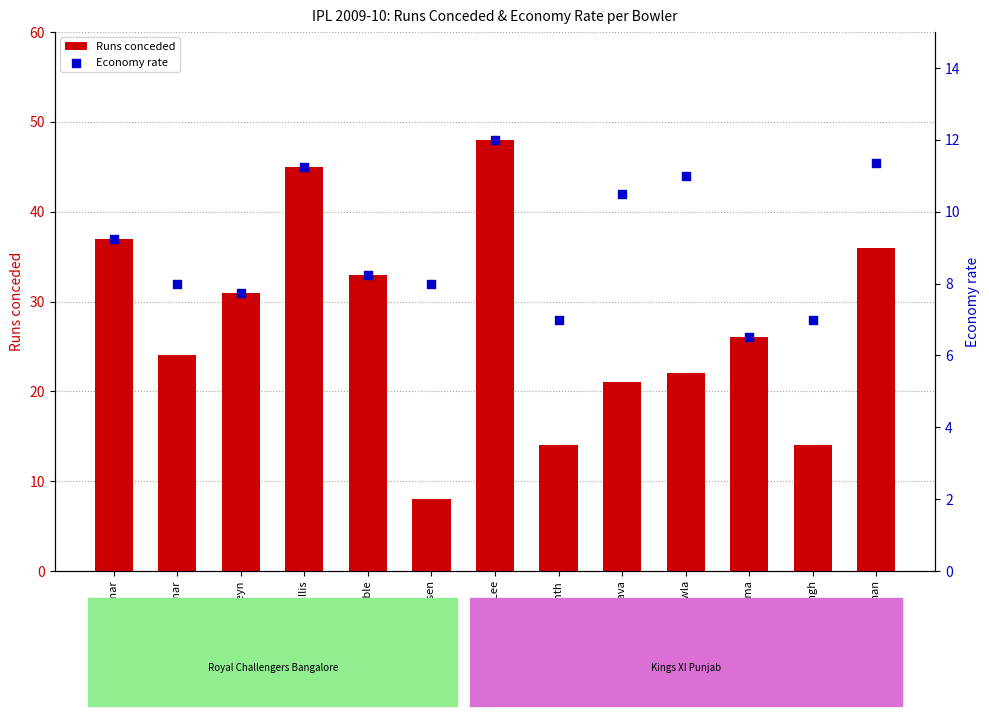

At how many categories does at least one series exceed 27?

6